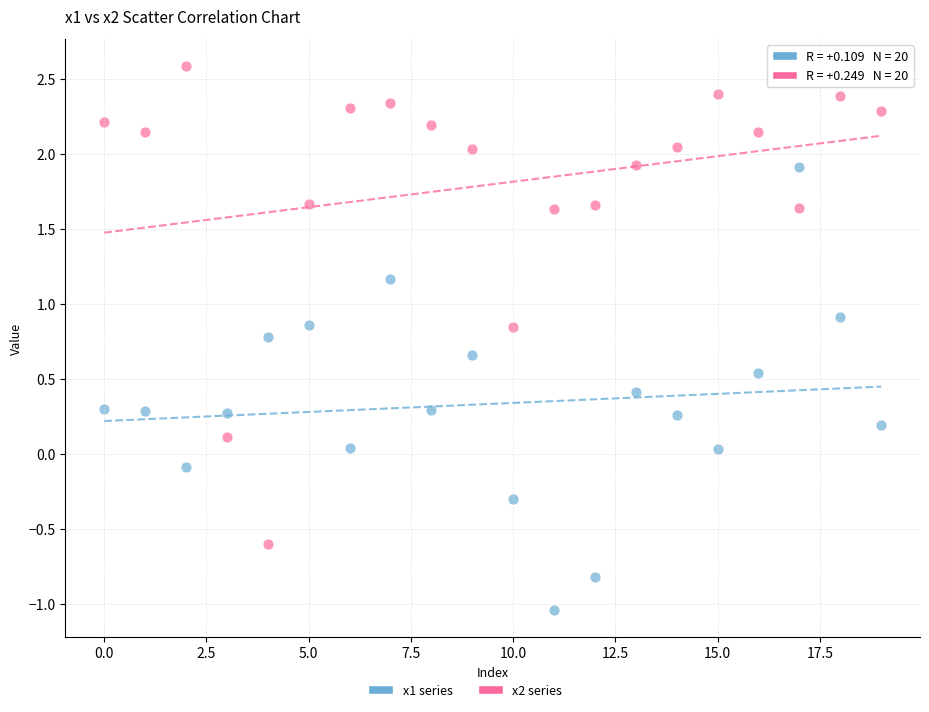

Across all data points, what is the range of Y values (max minus min)?

3.6